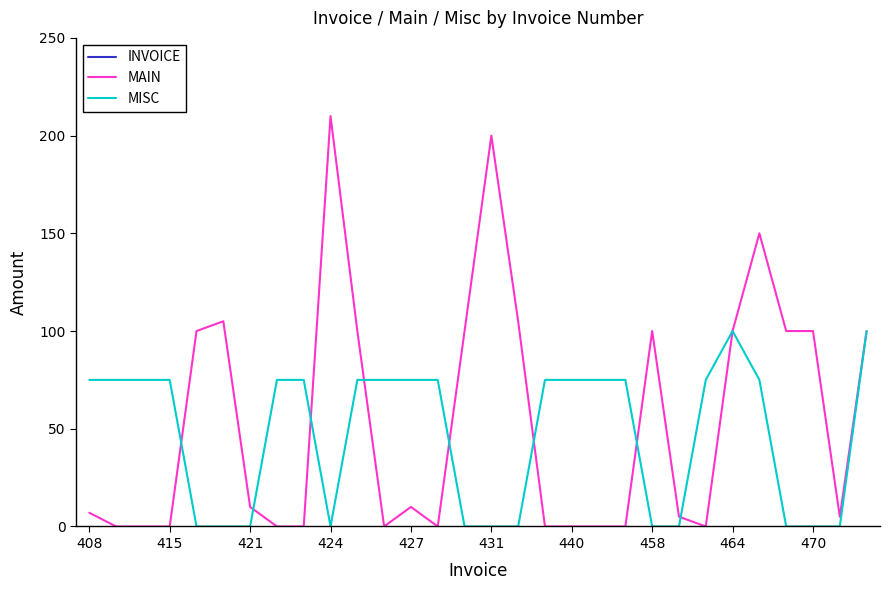

What is the highest value of the MAIN series?

210